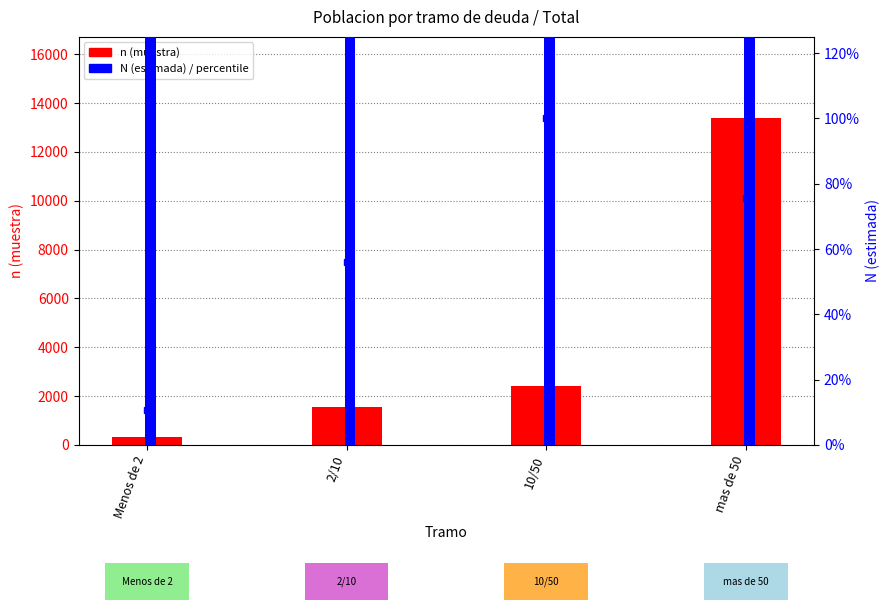

What is the sum of all percentile rank values?

242.2